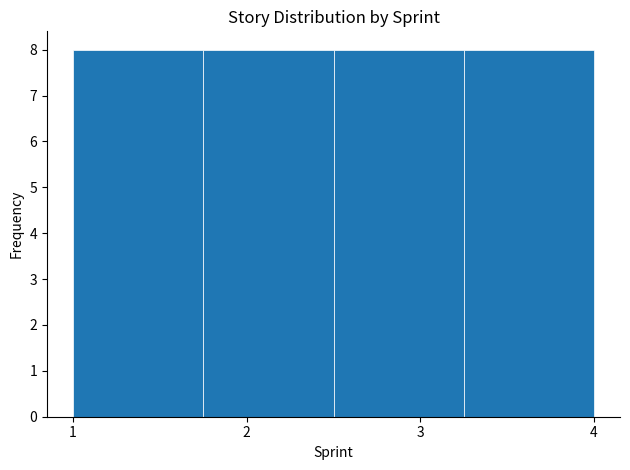

Reading left to right, list every bar in this chart as the range it spans on the x-axis followed by its height. Neither the bar edges nor the heights are printed on the chart, so give them approximately, as read against the axes.

1.00 to 1.75: 8
1.75 to 2.50: 8
2.50 to 3.25: 8
3.25 to 4.00: 8